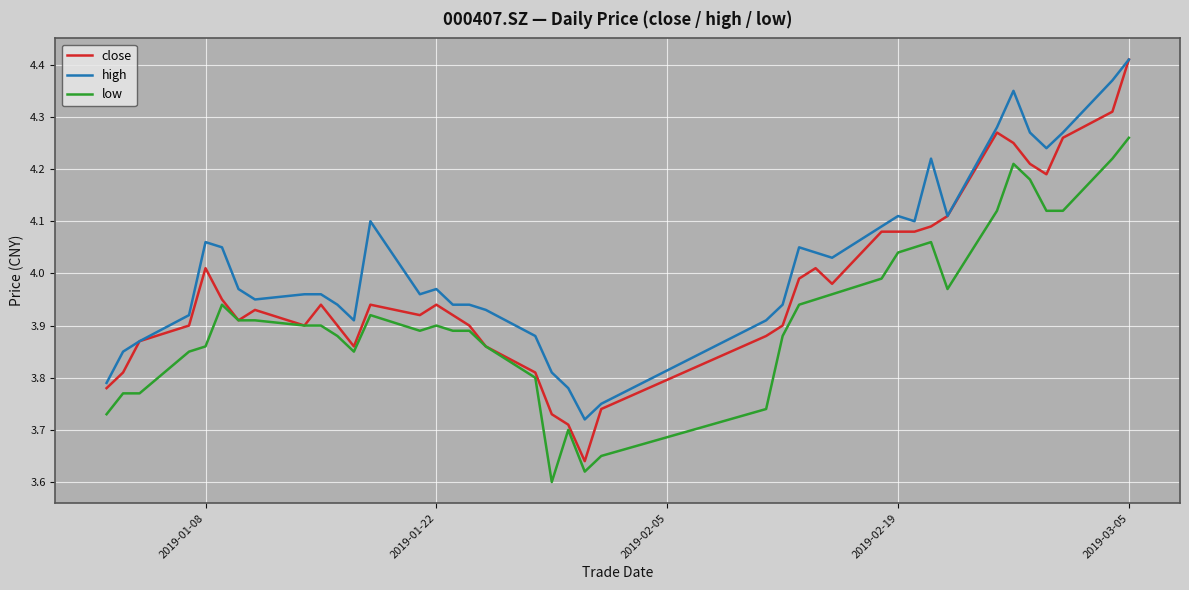

Which series has the largest total across all categories?

high